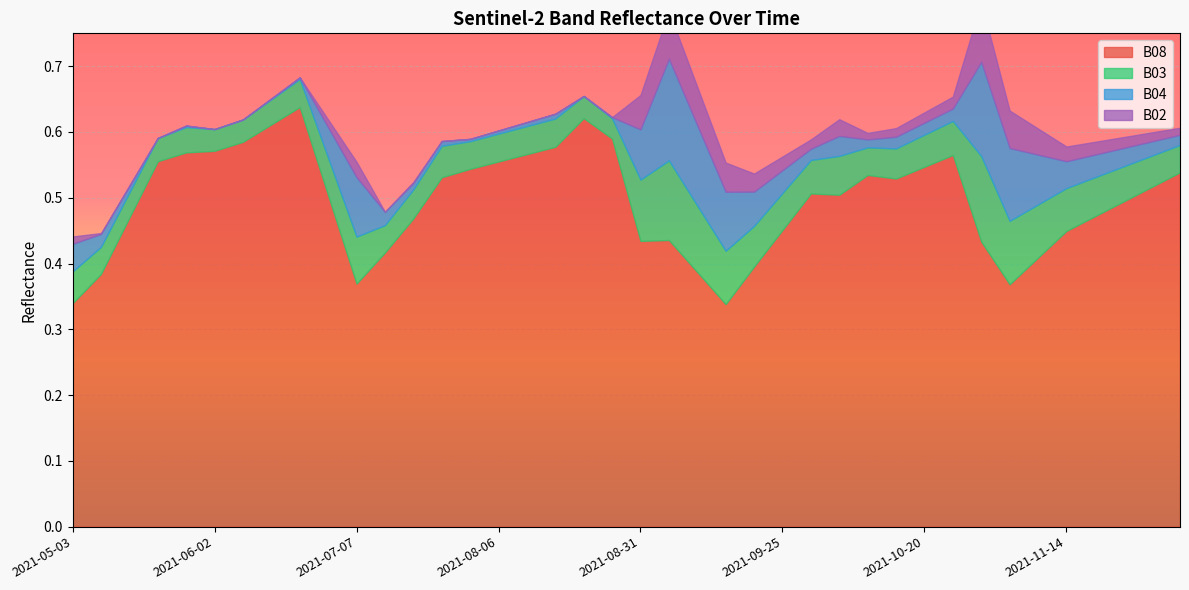

At how many categories does at least one series exceed 0?

40